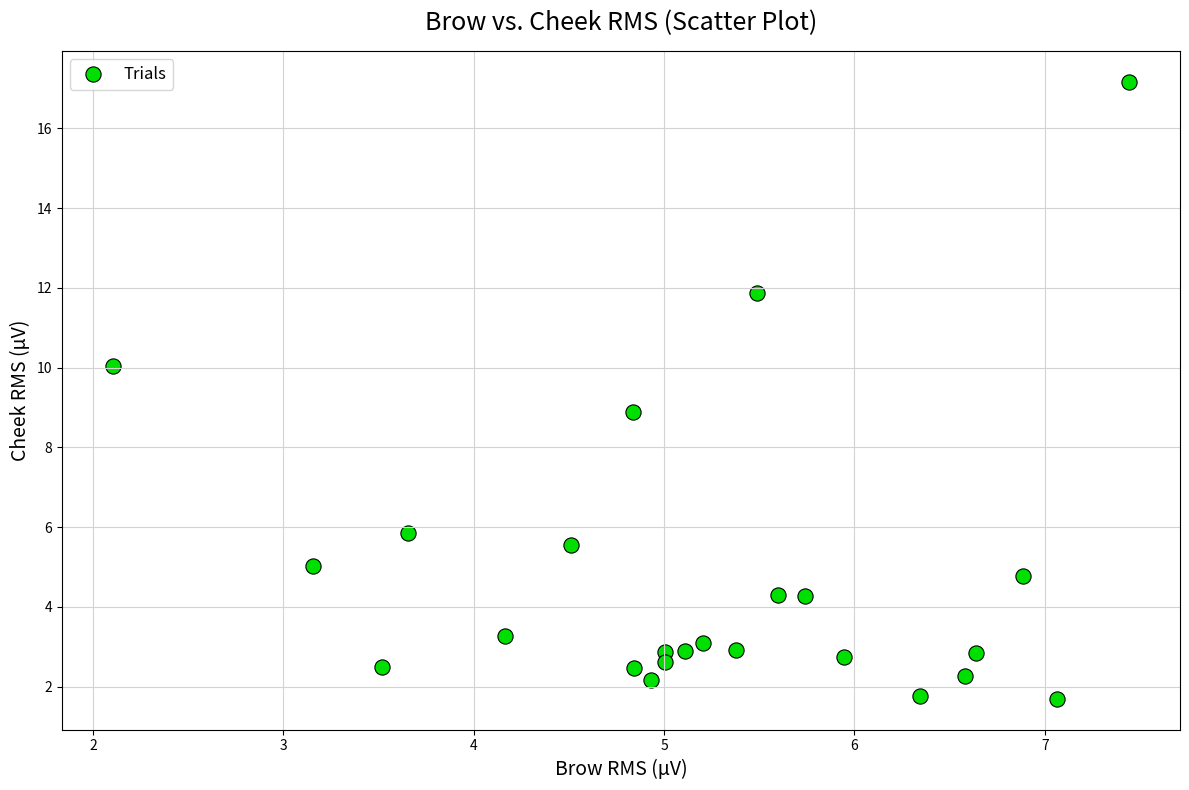

What is the range of Y values (max minus min)?

15.5